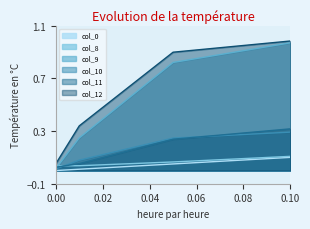

At which category is the sum across all series the highest?

0.10